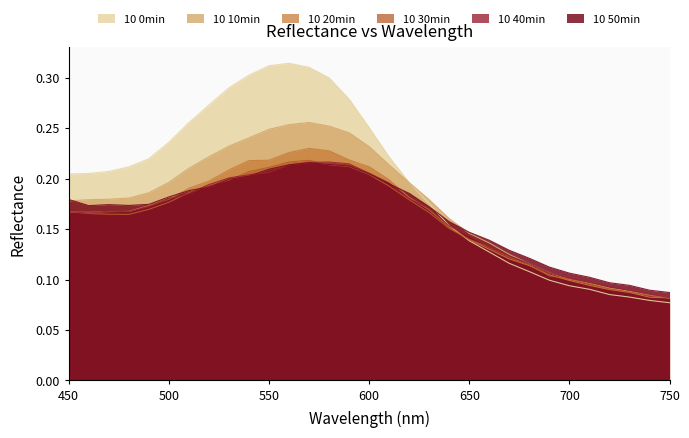

What is the difference between the highest and lowest values at 540?

0.1